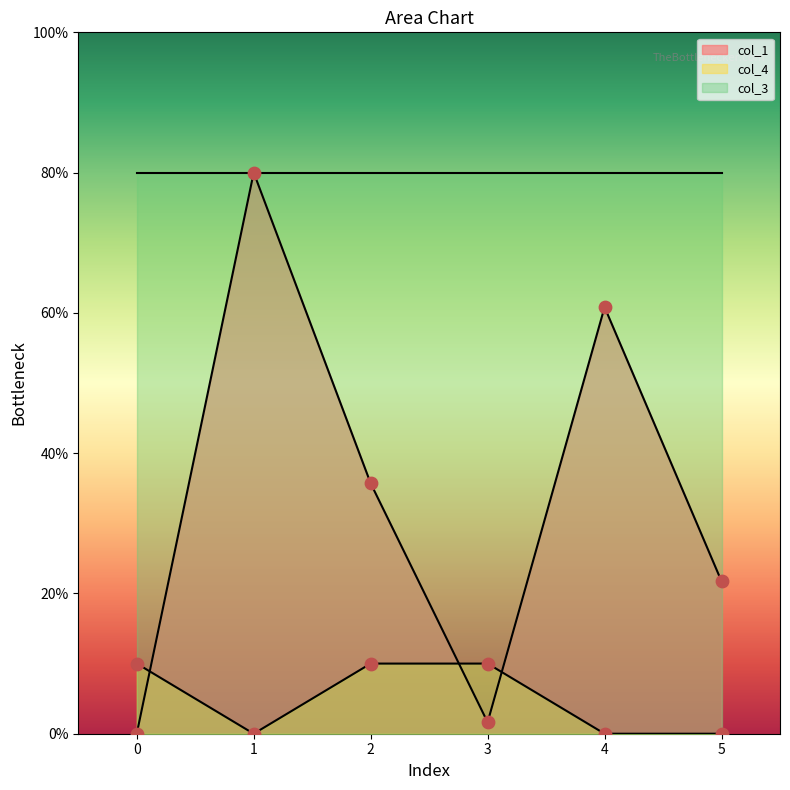

Is the value of col_1 at 5 greater than the value of col_4 at 1?

Yes